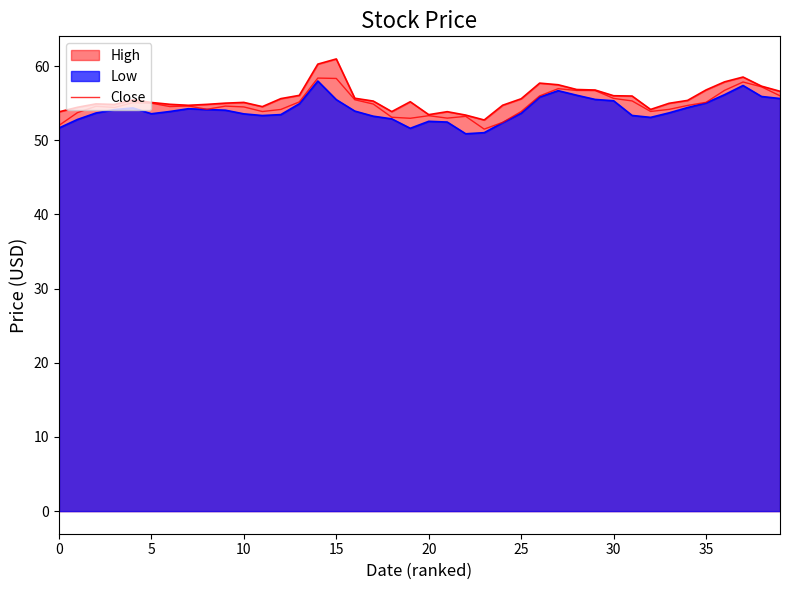

Does the chart have visible grid lines?

No